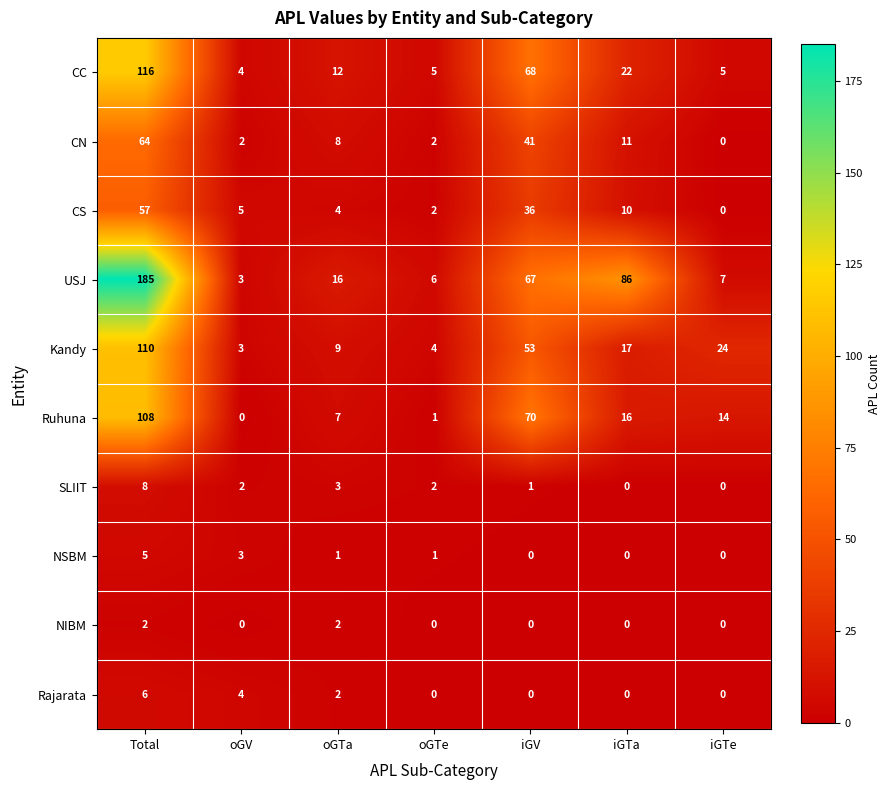

Between Total and oGTe, which series saw the biggest shift?

USJ